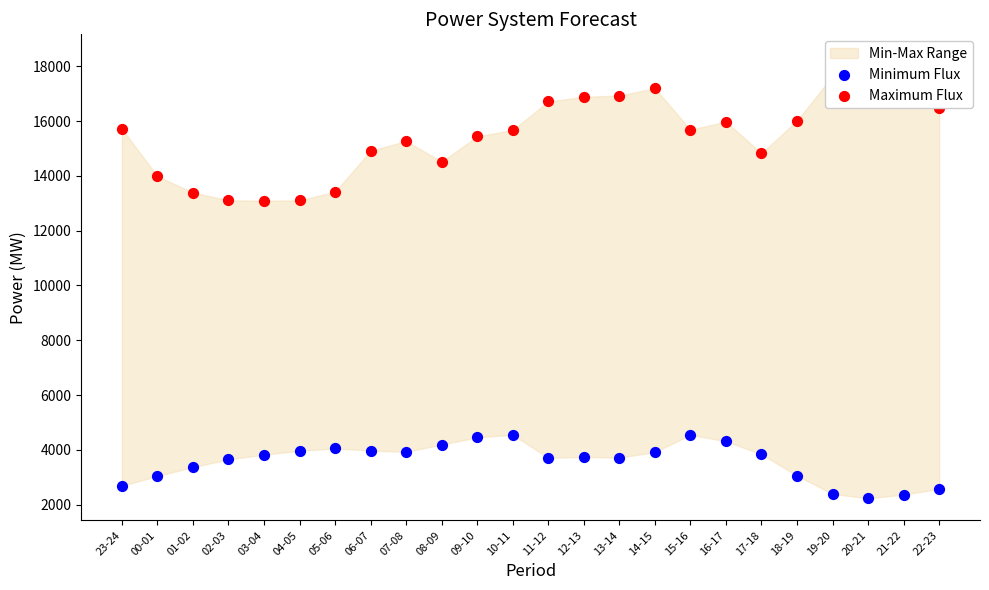

Which series contains the lowest Y value?

Minimum Flux